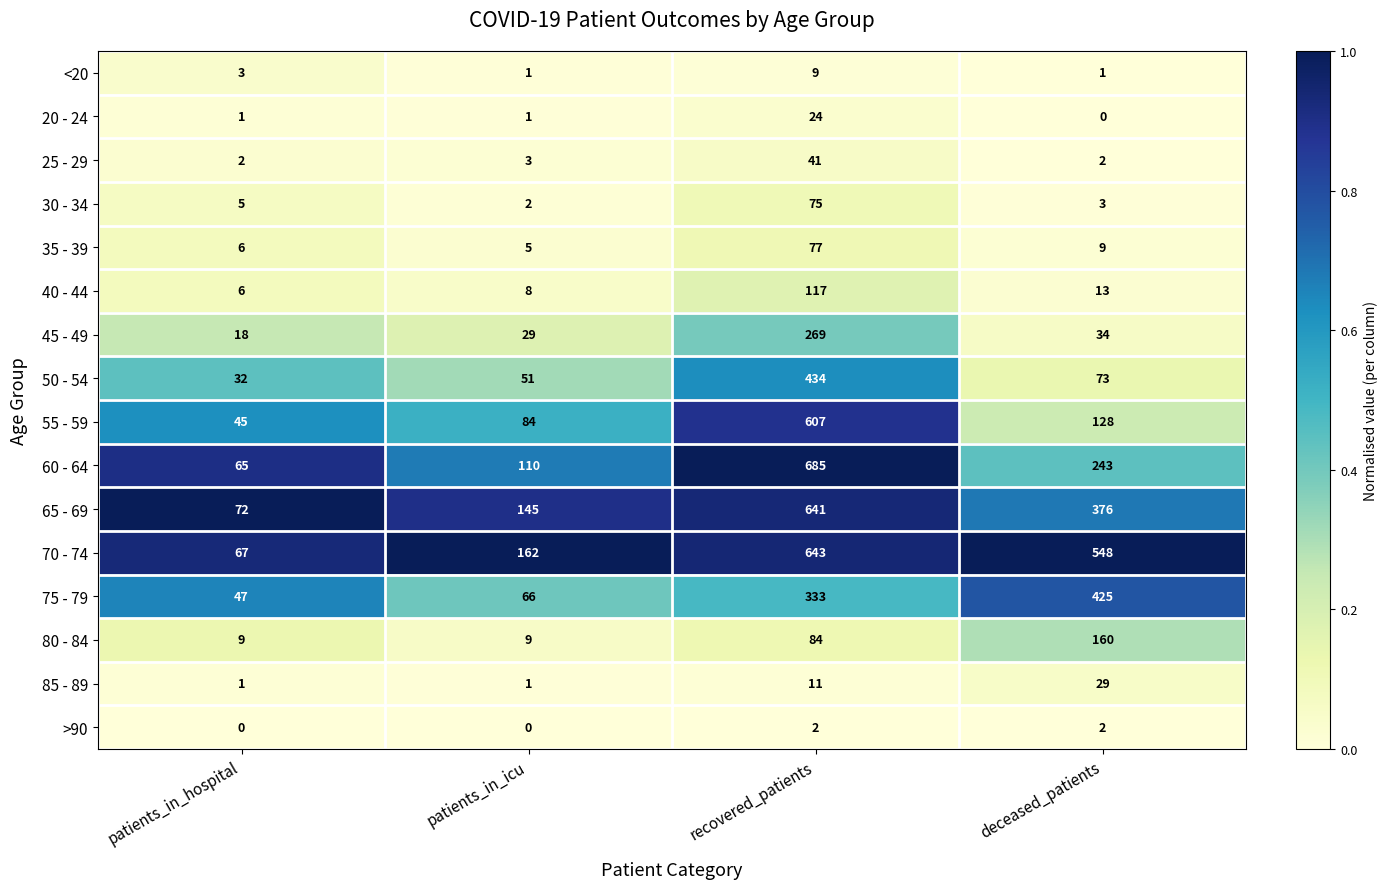

Rank the series by their maximum value, from lowest to highest.

>90, <20, 20 - 24, 85 - 89, 25 - 29, 30 - 34, 35 - 39, 40 - 44, 80 - 84, 45 - 49, 75 - 79, 50 - 54, 55 - 59, 65 - 69, 70 - 74, 60 - 64